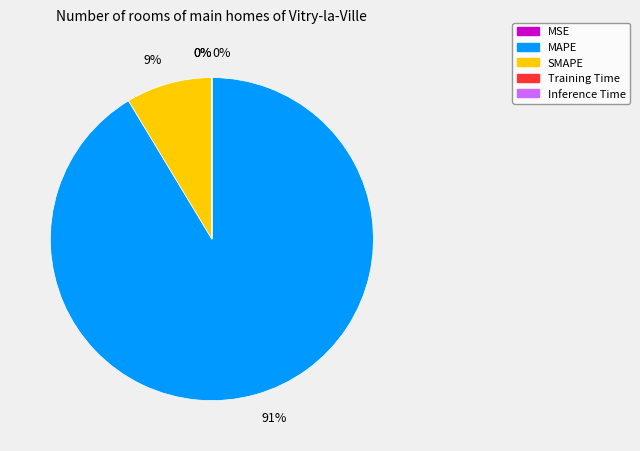

Is the sum of MAPE and SMAPE greater than half?

Yes